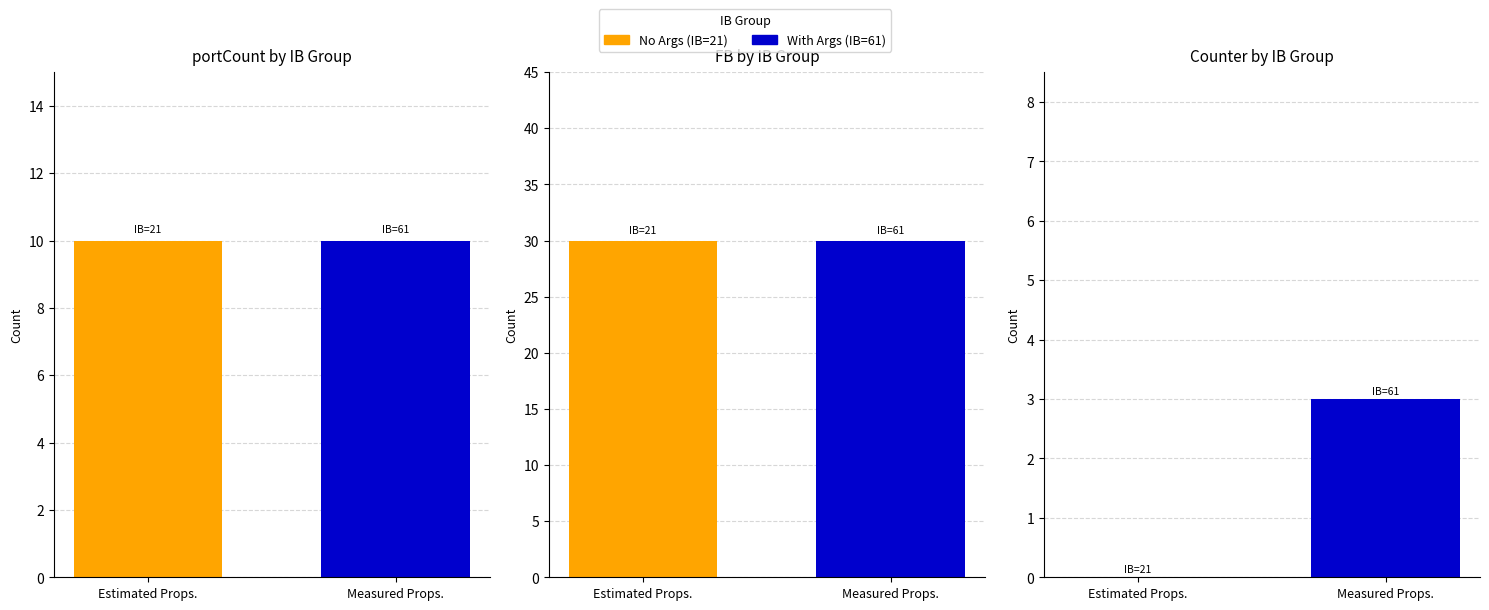

Between IB=21 and IB=61, which is larger?

IB=21